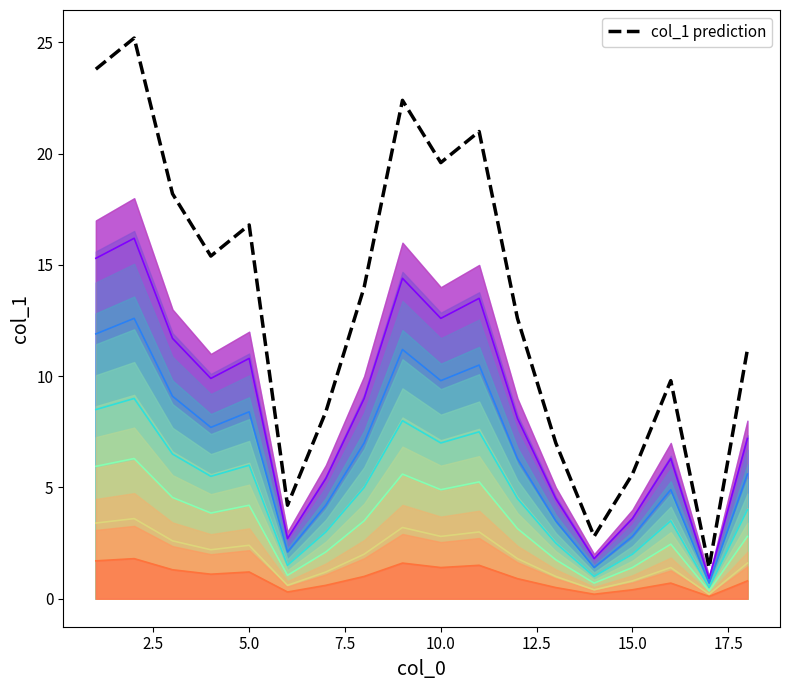

What is the average value?

13.3